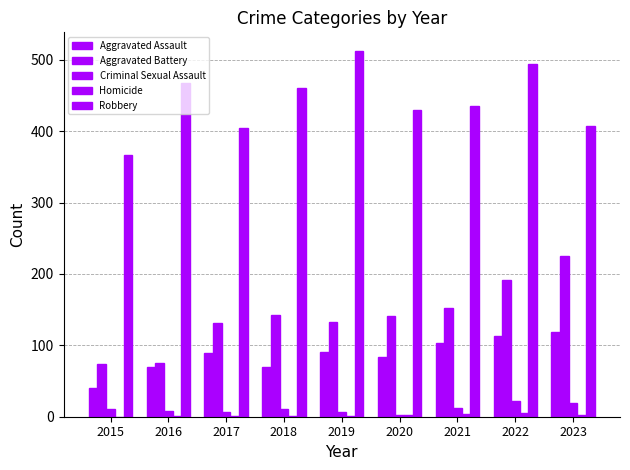

How many groups of bars are there?

9